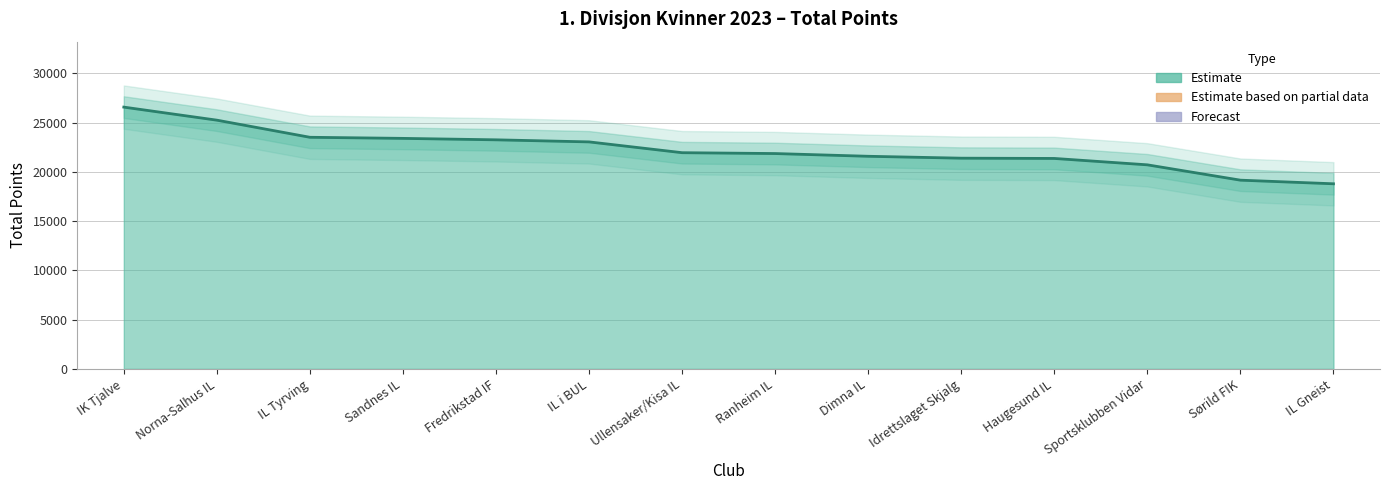

What is the value of the 10th point from the left?

21398